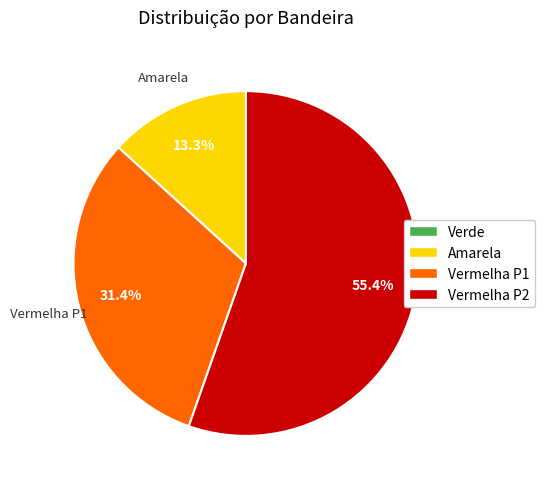

Is there a majority slice in this chart?

Yes